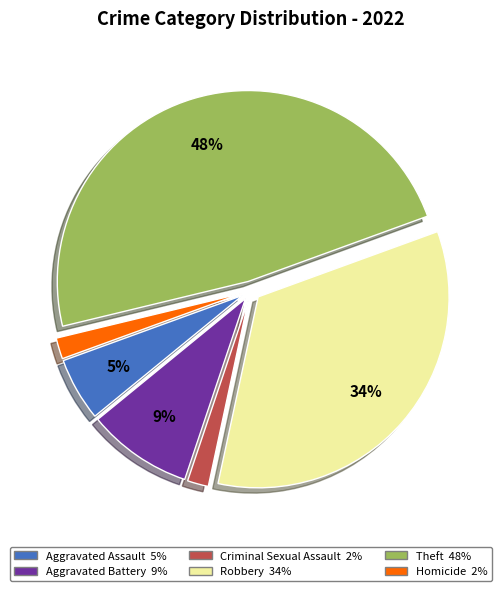

Which category has the biggest portion of the pie?

Theft